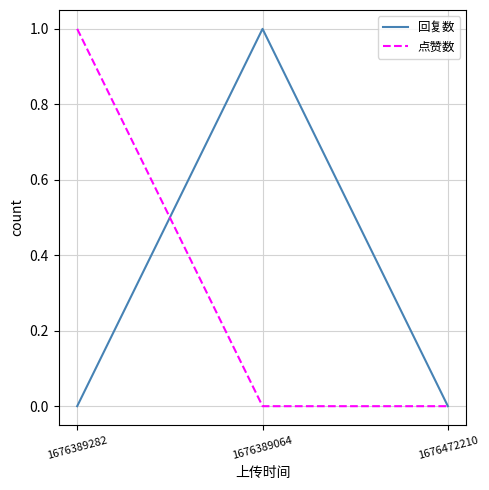

How many distinct data groups are displayed?

2